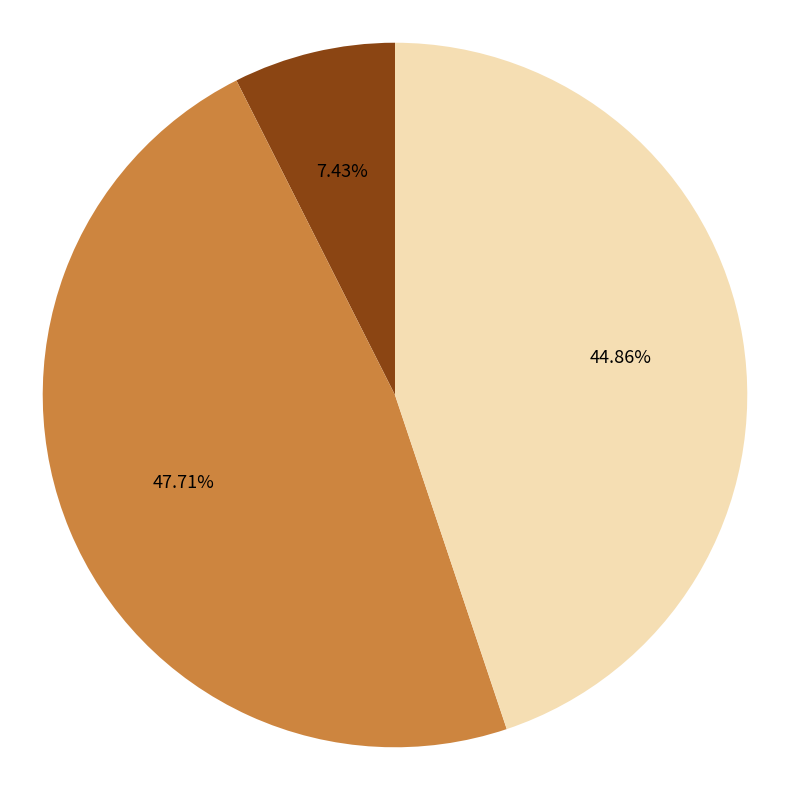

What is the ratio of the value at PYMOO to the value at JECDM?

6.0